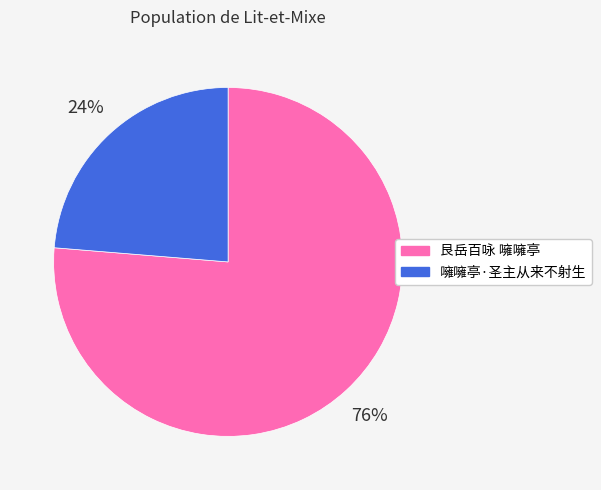

Which category has the biggest portion of the pie?

艮岳百咏 噰噰亭